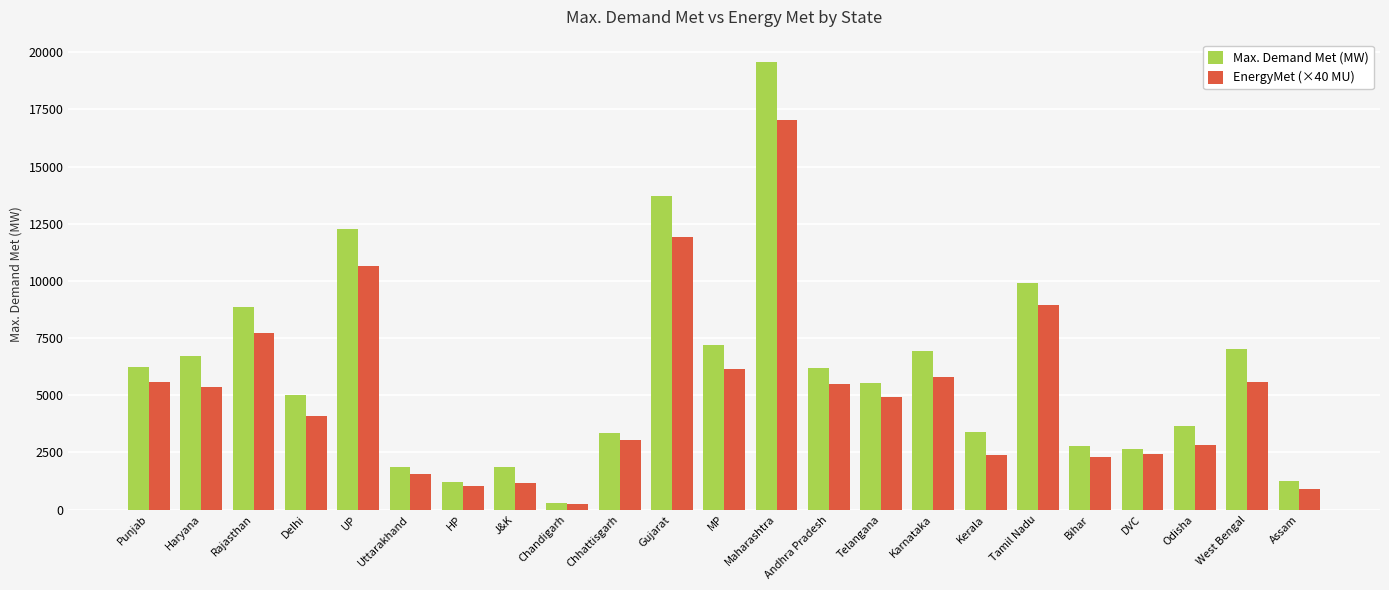

What is the label of the 14th bar from the right?

Chhattisgarh